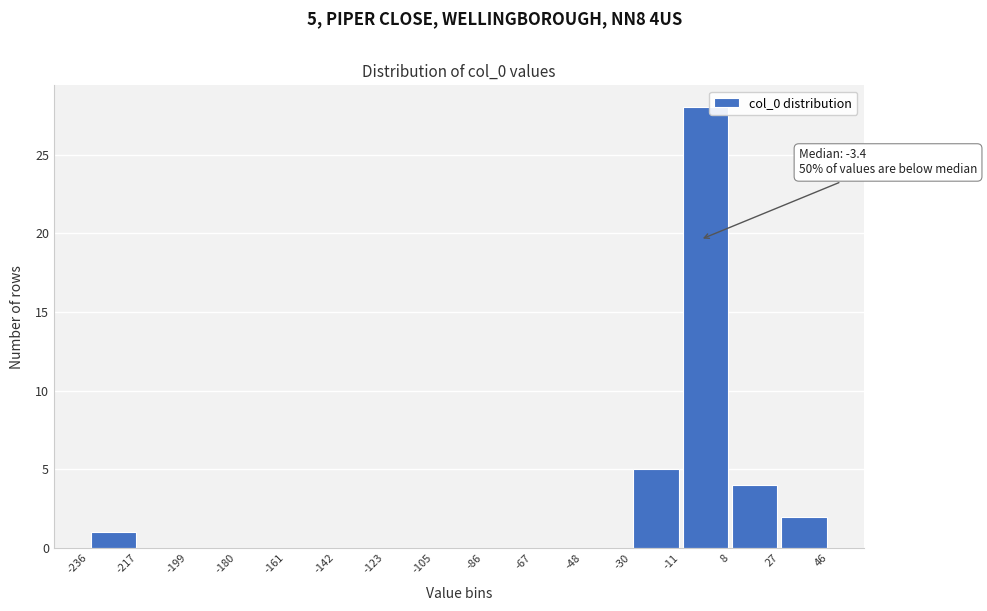

Over which range of the x-axis is the bar tallest?

-11 to 8